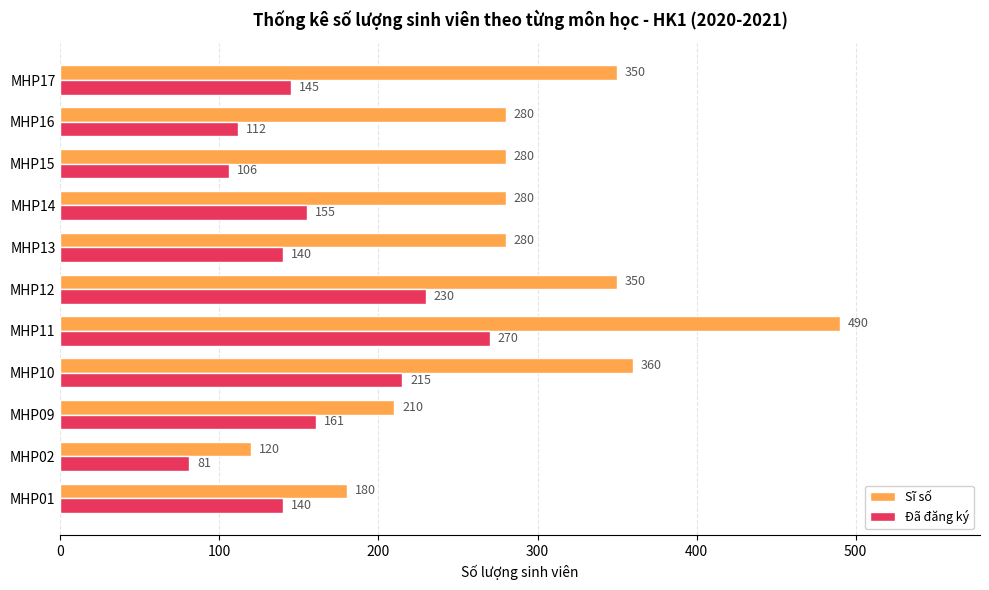

Read the Đã đăng ký value at MHP14, to the nearest 5.

155